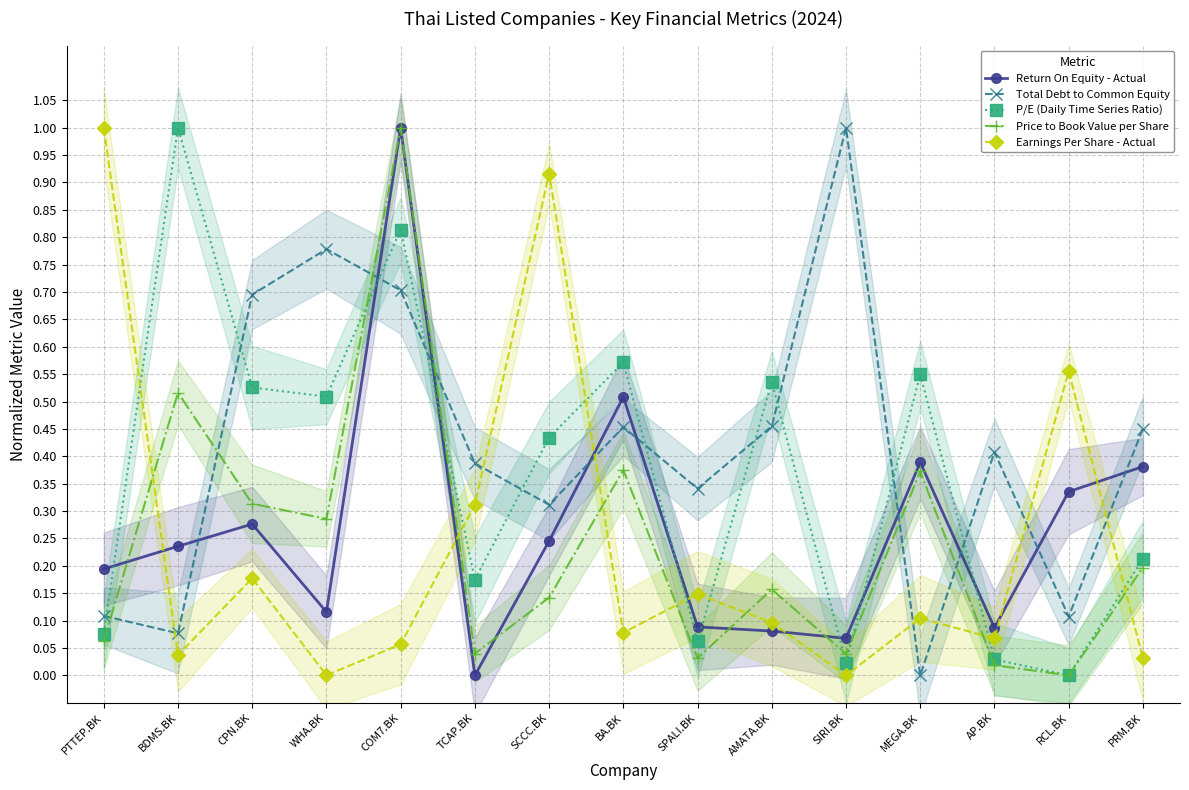

What position from the right is PTTEP.BK?

15